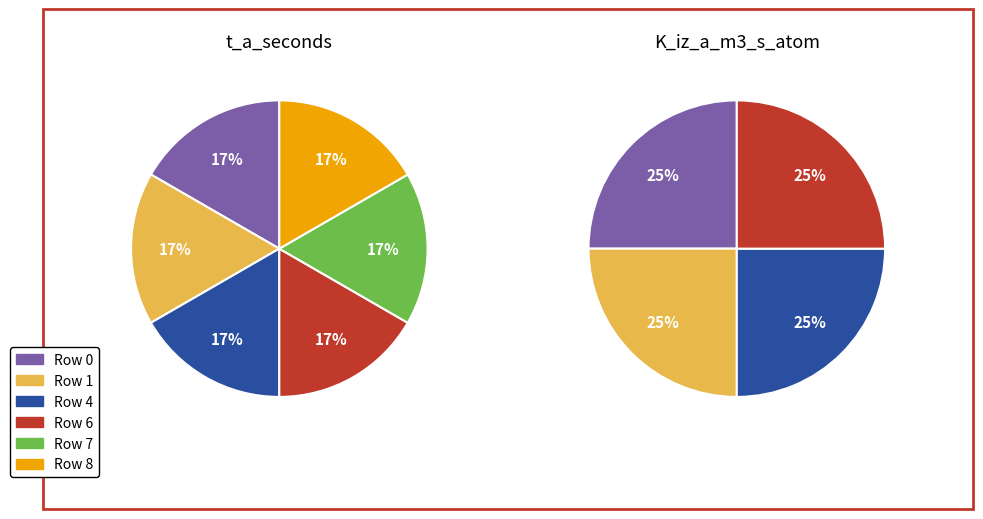

How many slices are in this pie chart?

10